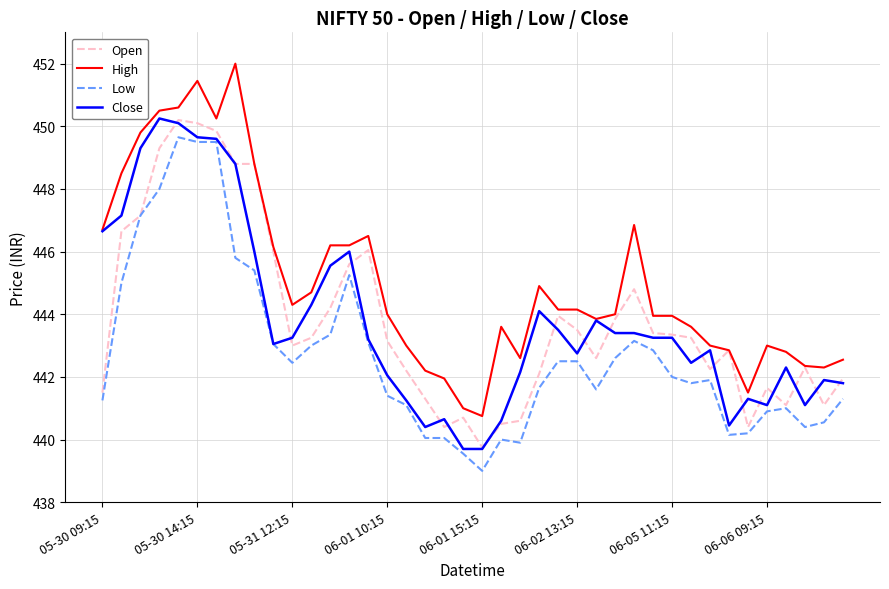

Which series has the largest total across all categories?

High